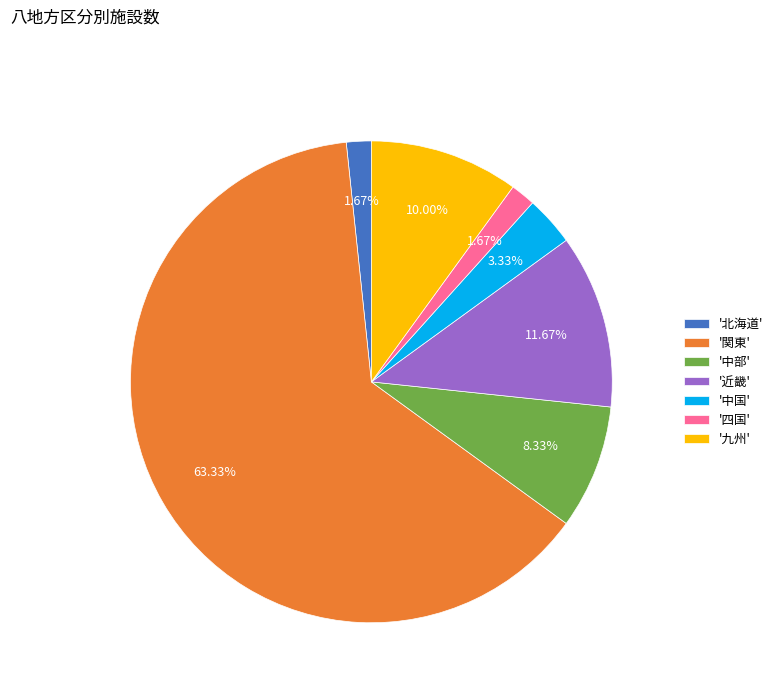

Which has a higher value, '関東' or '中部'?

'関東'